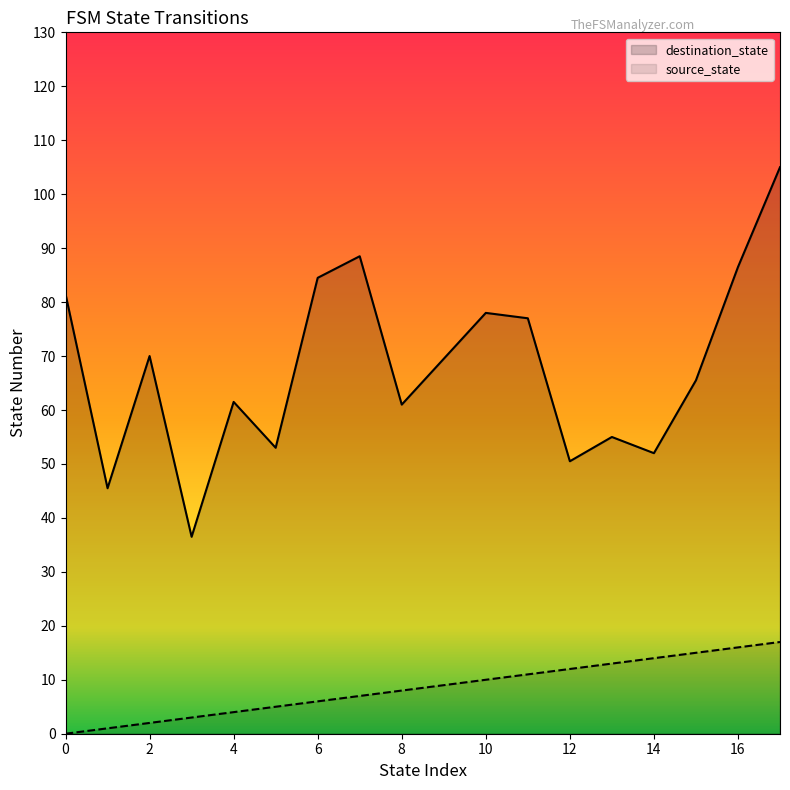

Which series has the largest range (max minus min)?

destination_state